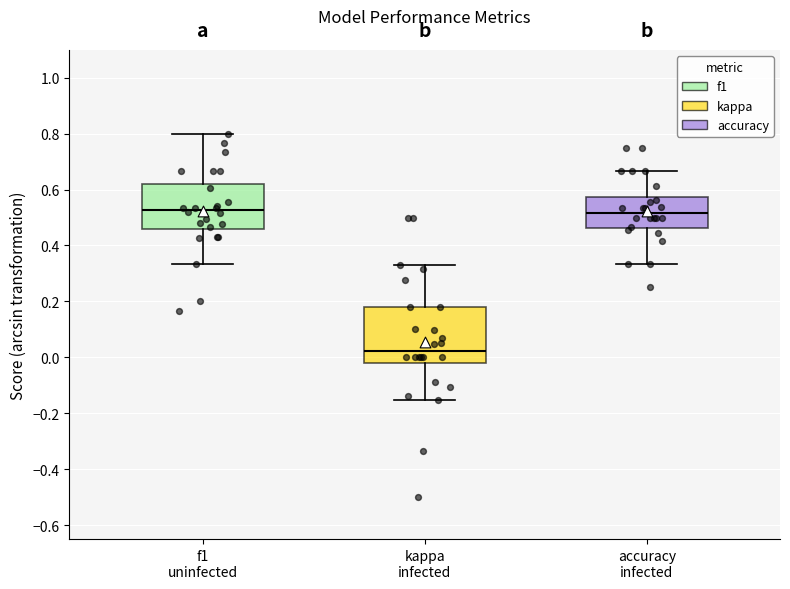

Reading left to right, transcribe this box plot: for each box, give where its median line is, the range the box spans, and where its two whiskers end, as read against the y-axis. The values are not printed on the chart, so give them approximately, as read against the axis.

f1 uninfected: median 0.52, box 0.46 to 0.62, whiskers 0.34 to 0.80
kappa infected: median 0.02, box -0.02 to 0.18, whiskers -0.16 to 0.32
accuracy infected: median 0.52, box 0.46 to 0.58, whiskers 0.34 to 0.66